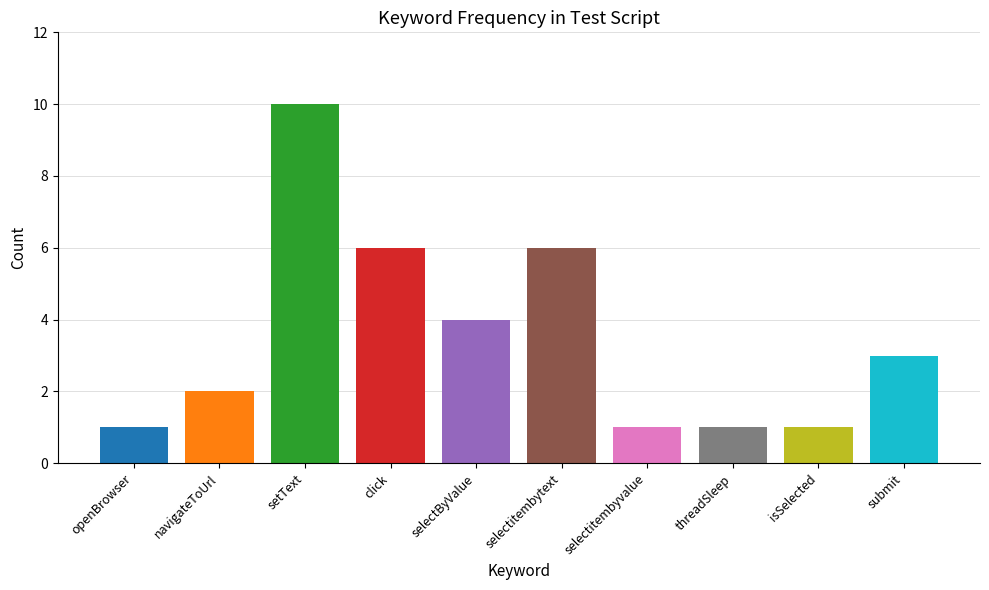

The chart shows a value of 1 at isSelected. True or false?

True